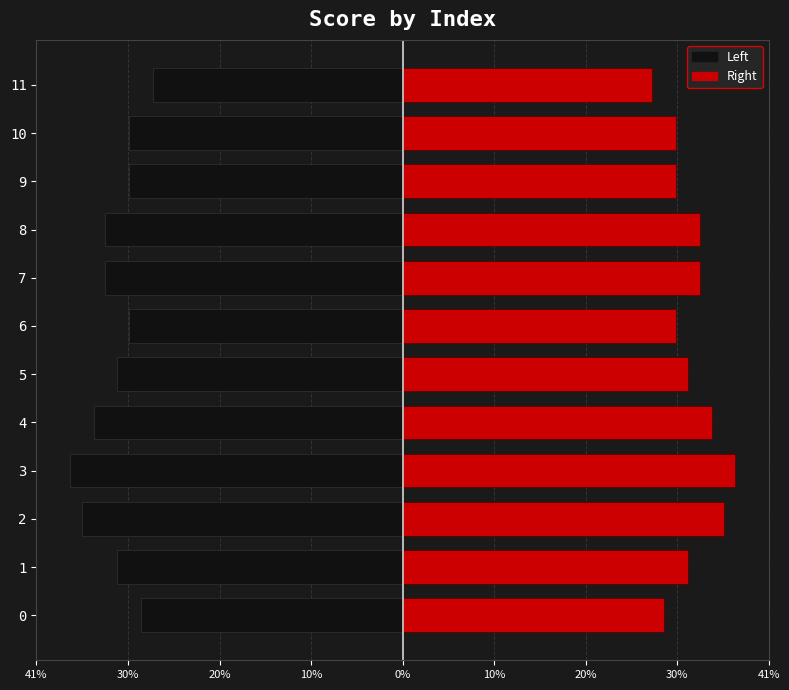

Is the value of Right at 0 greater than the value of Left at 10?

Yes